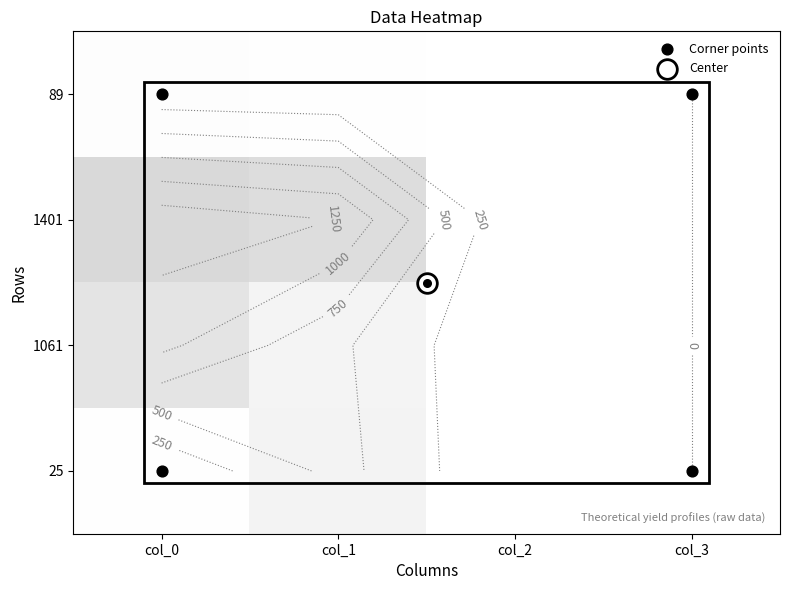

True or false: 25 has a value of -280 at col_3.

False